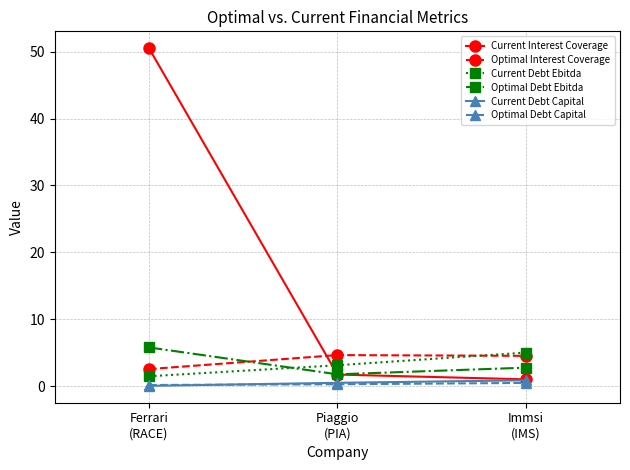

Which series has the widest spread of values?

Current Interest Coverage